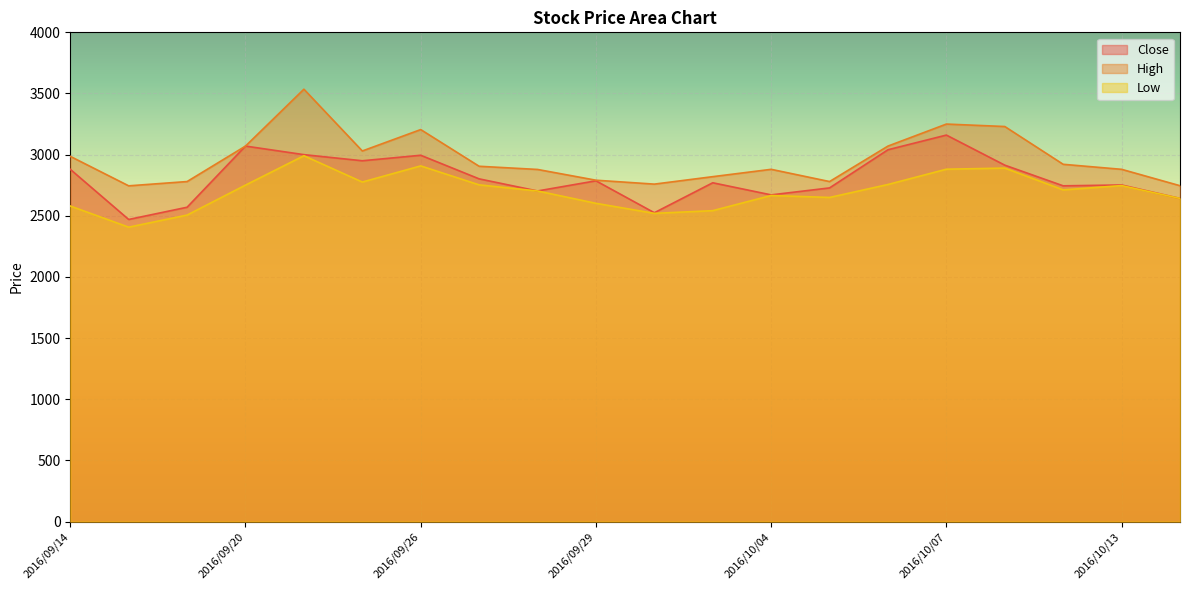

Is the value of Low at 2016/10/12 greater than the value of High at 2016/10/04?

No